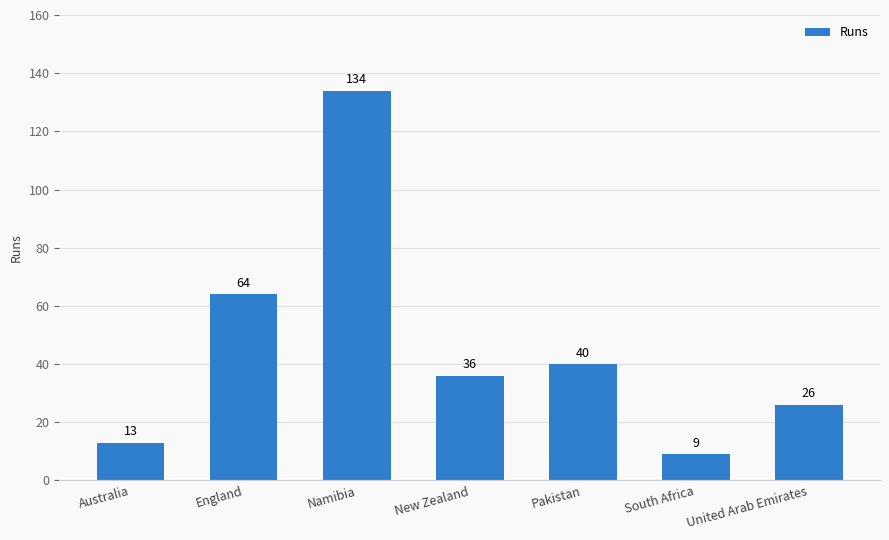

Reading right to left, extract all data points from this chart.

United Arab Emirates=26	South Africa=9	Pakistan=40	New Zealand=36	Namibia=134	England=64	Australia=13